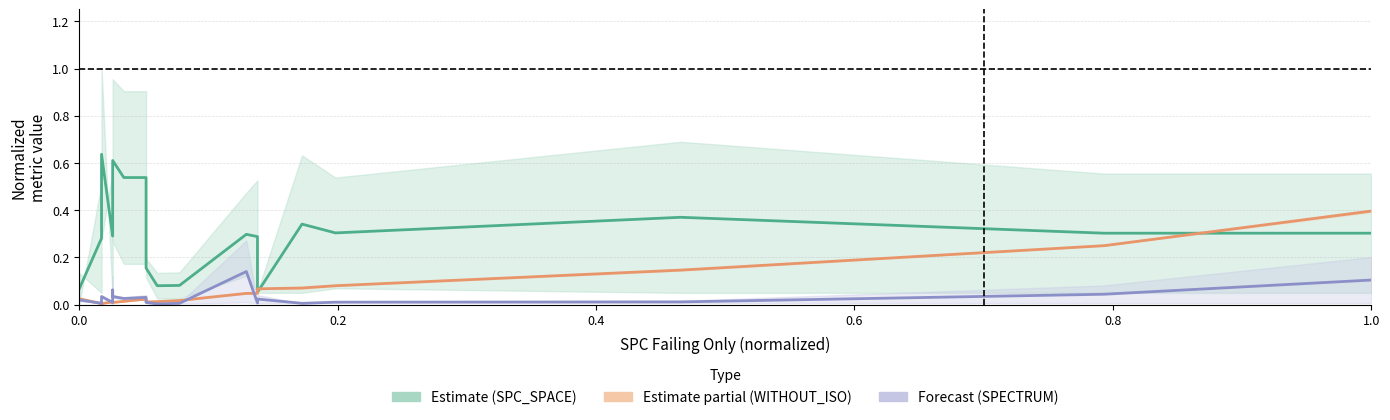

What is the sum of all Estimate (SPC) values?

5.9